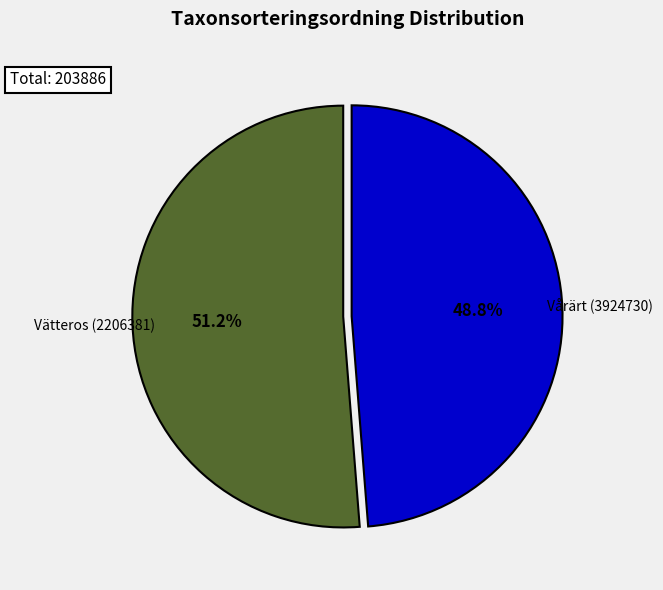

How many slices are in this pie chart?

2